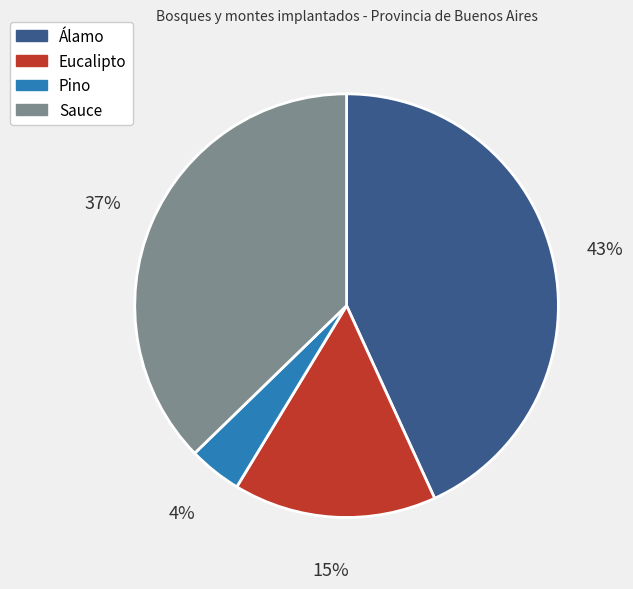

To the nearest percent, what percentage of the pie is Sauce?

37%